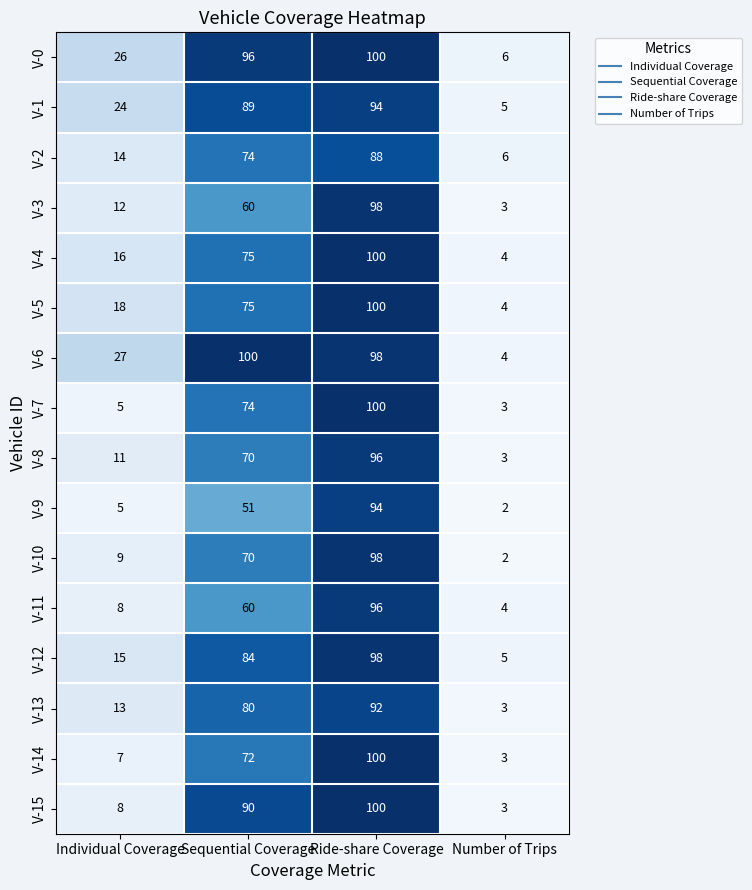

What is the approximate value of V-15 at Individual Coverage, to the nearest 5?

10